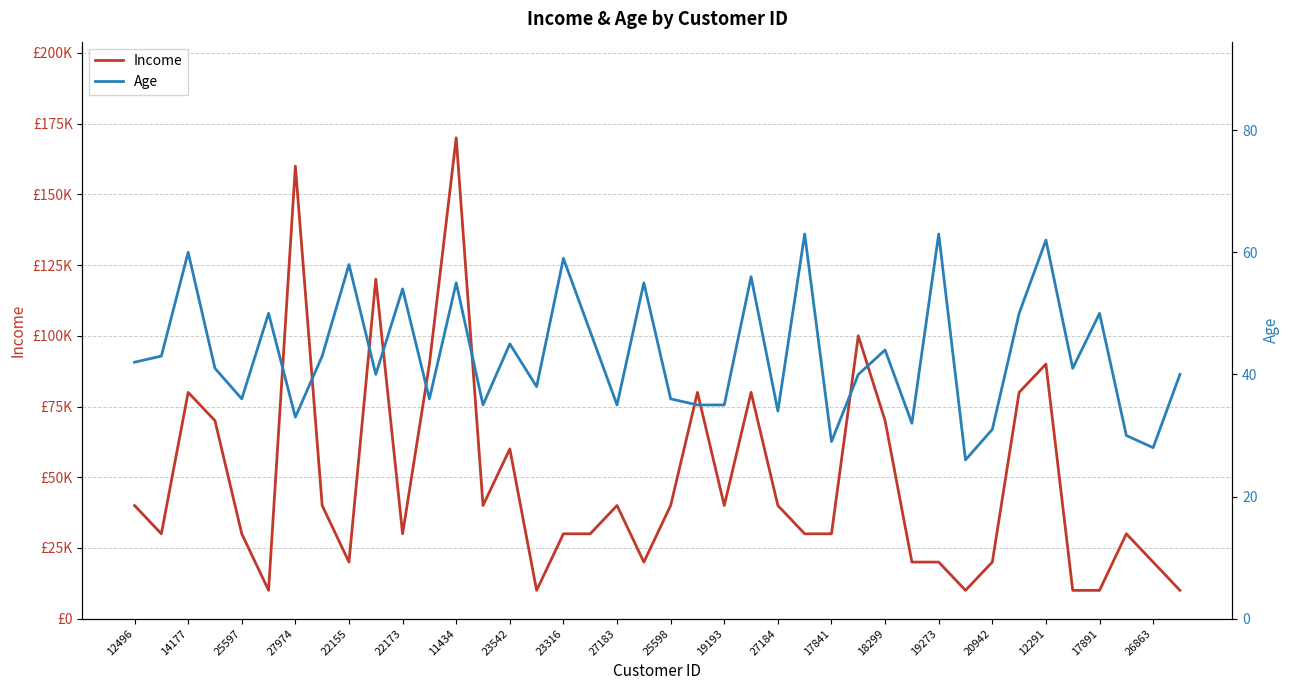

Does the chart display data point markers on the line(s)?

No